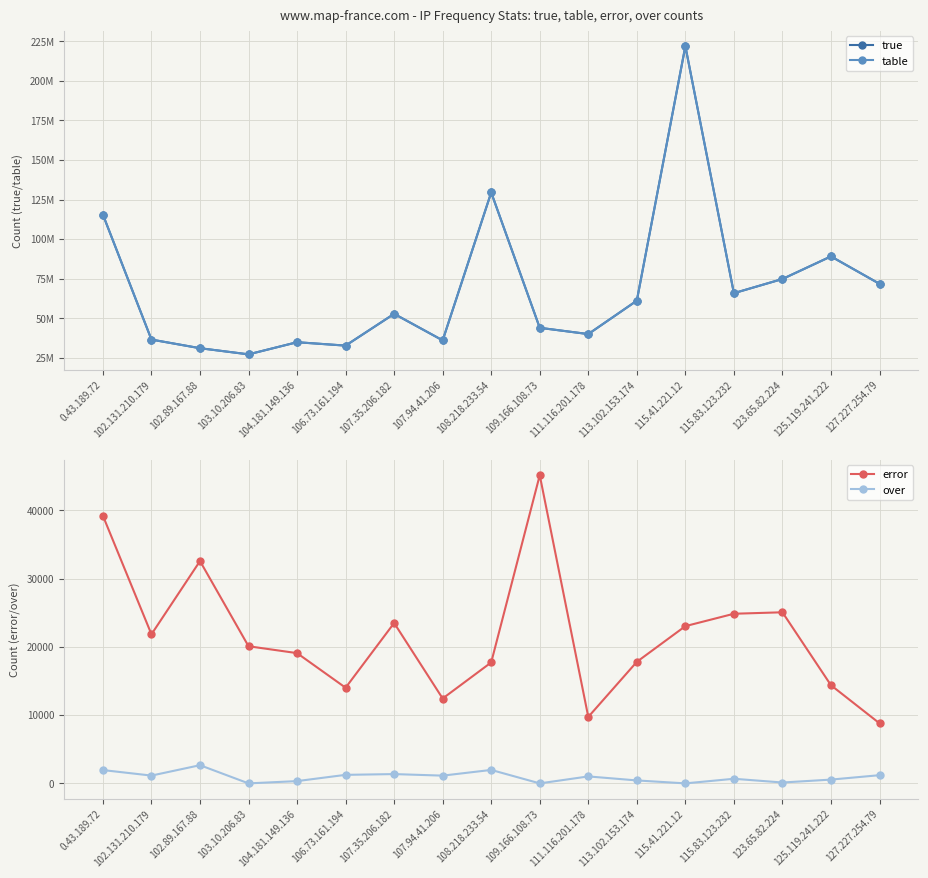

Which label corresponds to the smallest value in the chart?

103.10.206.83